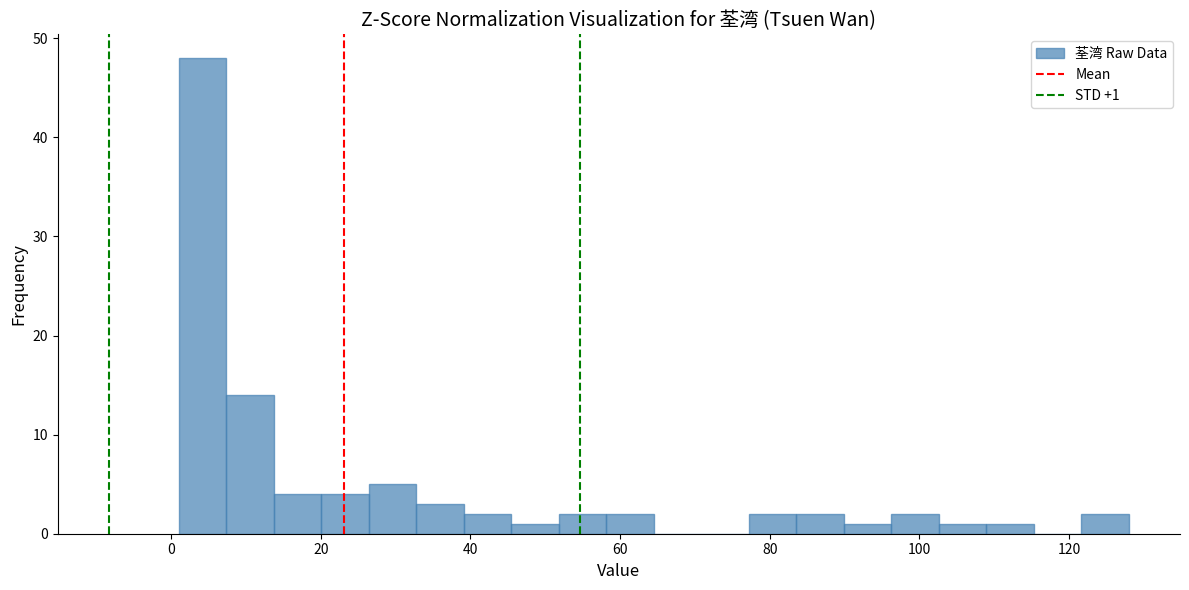

Read against the x-axis, roughly where is the centre of the tallest bar?

4